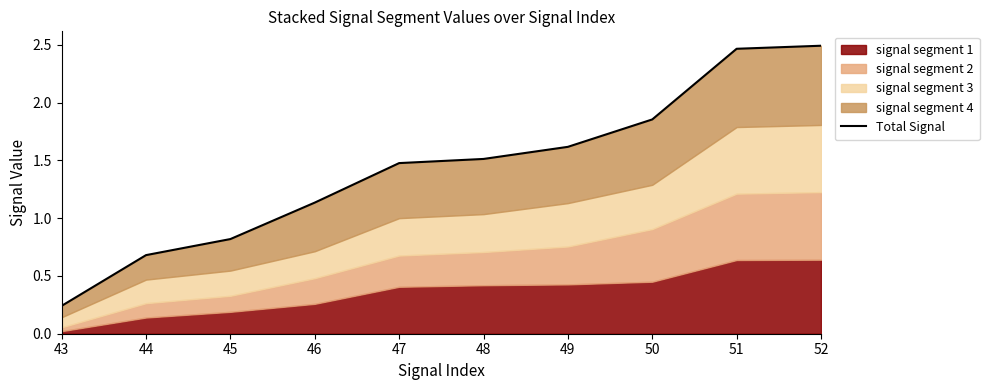

Reading right to left, extract all data points from this chart.

2.5	2.5	1.9	1.6	1.5	1.5	1.1	0.8	0.7	0.2